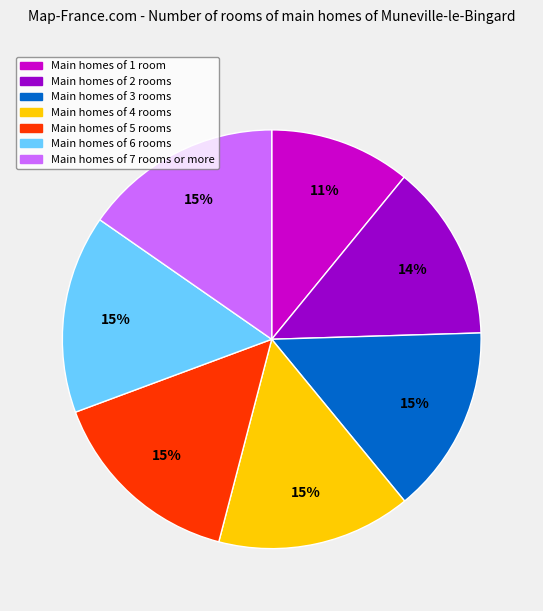

To the nearest percent, what is the average slice percentage?

14%